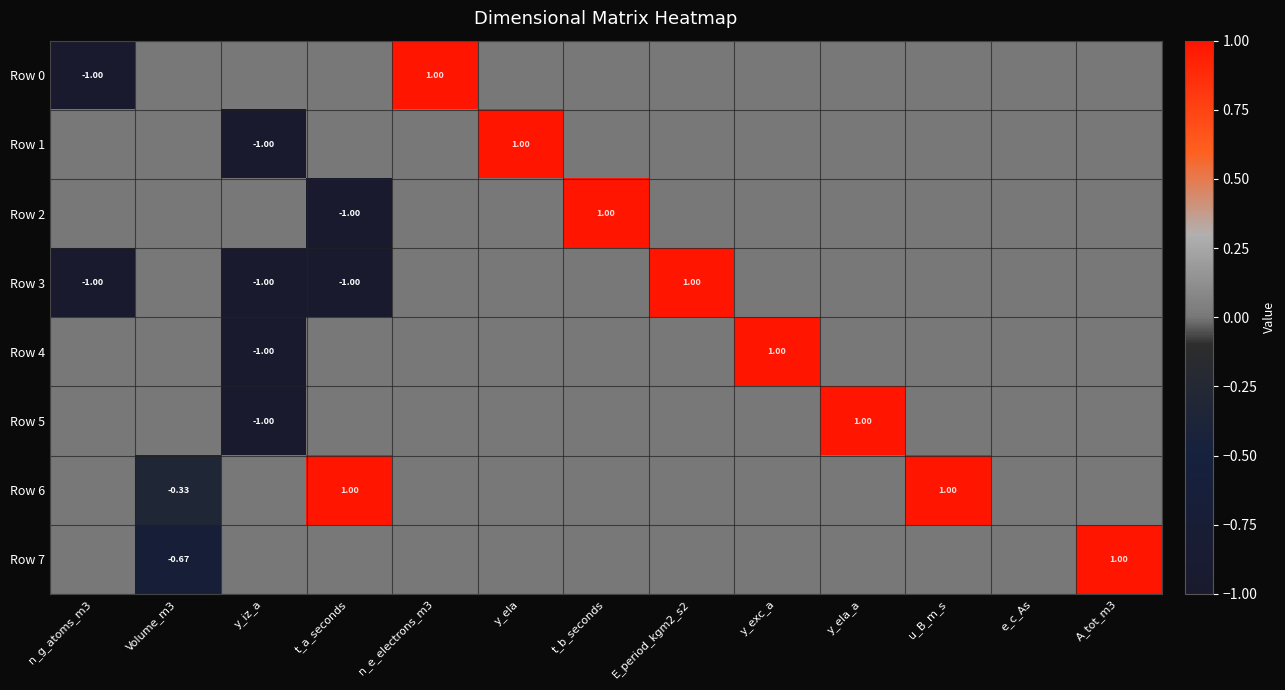

Which label corresponds to the largest value in the chart?

n_e_electrons_m3